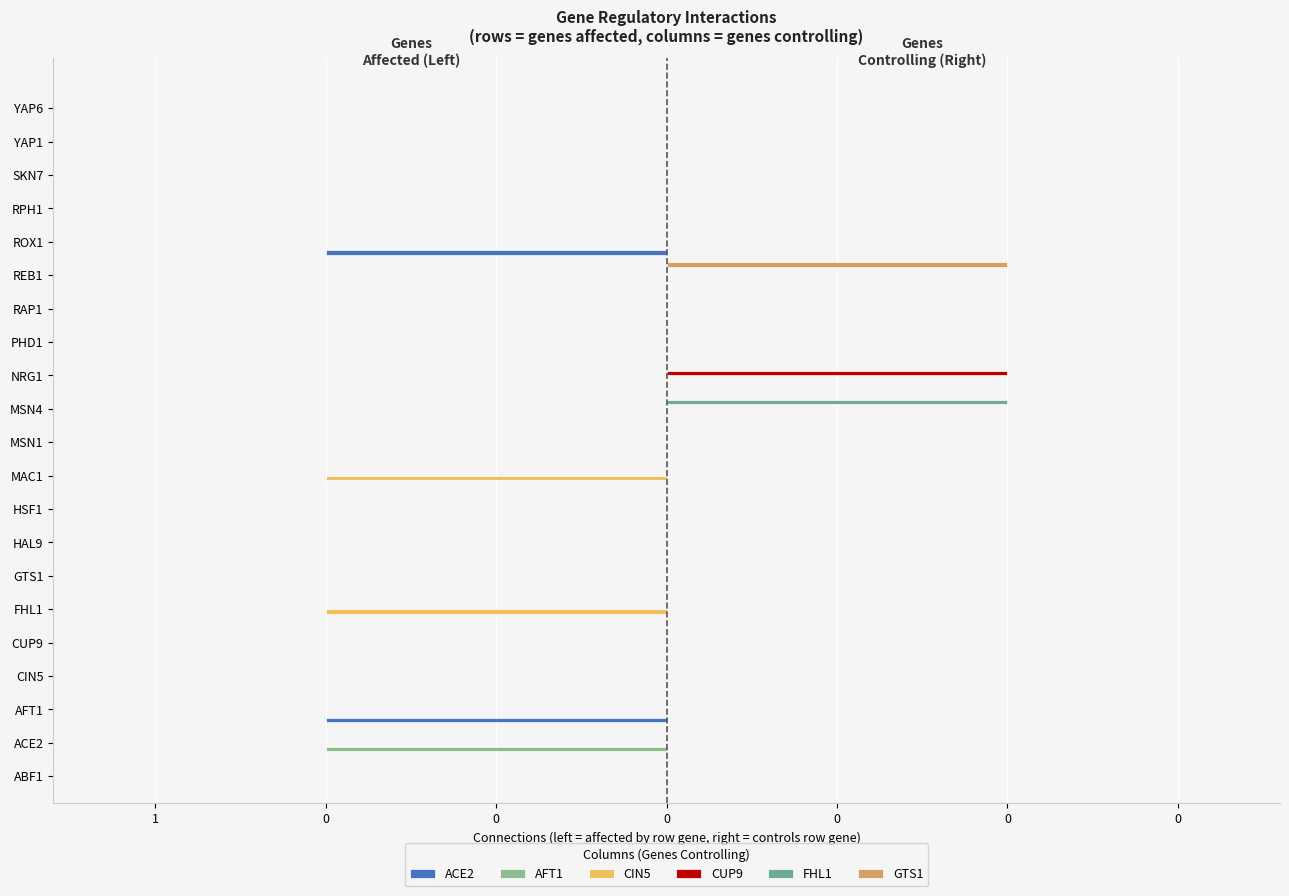

Which series has the widest spread of values?

ACE2